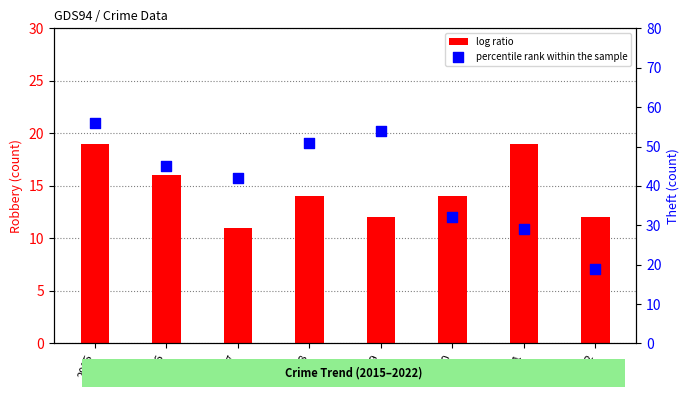

Which series reaches the maximum Y coordinate?

percentile rank within the sample